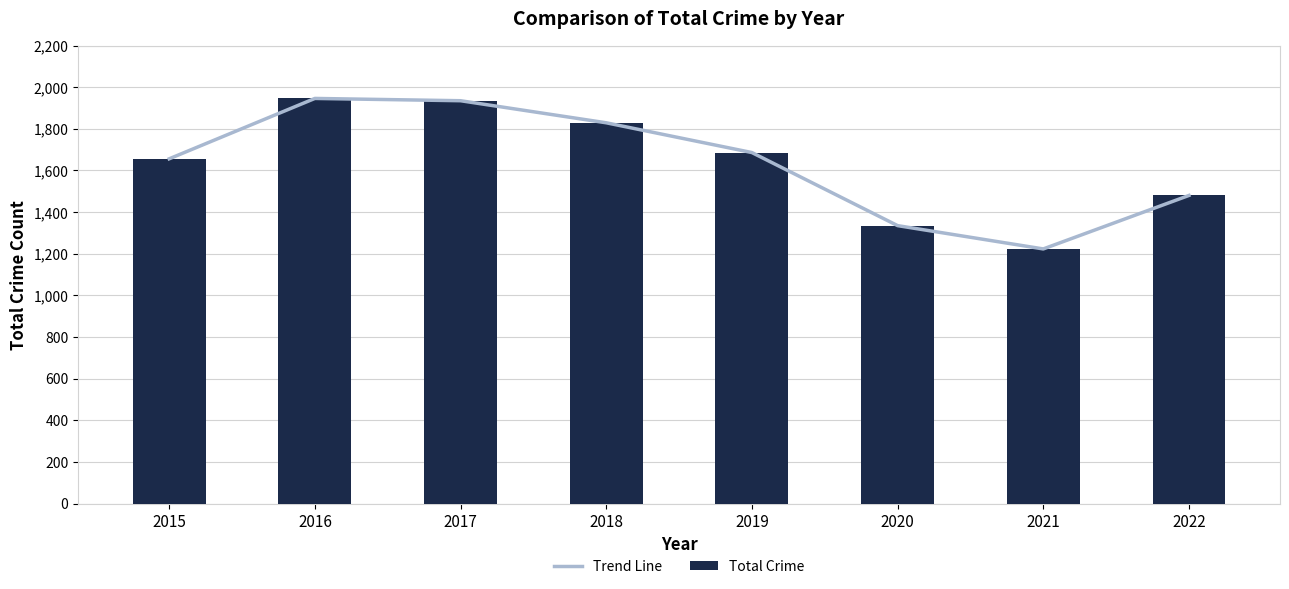

The Total Crime series shows 1480 at 2022. True or false?

True